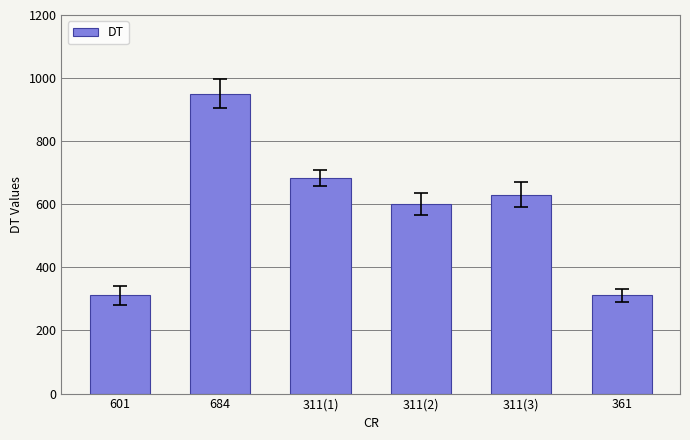

How many bars are there in total?

6